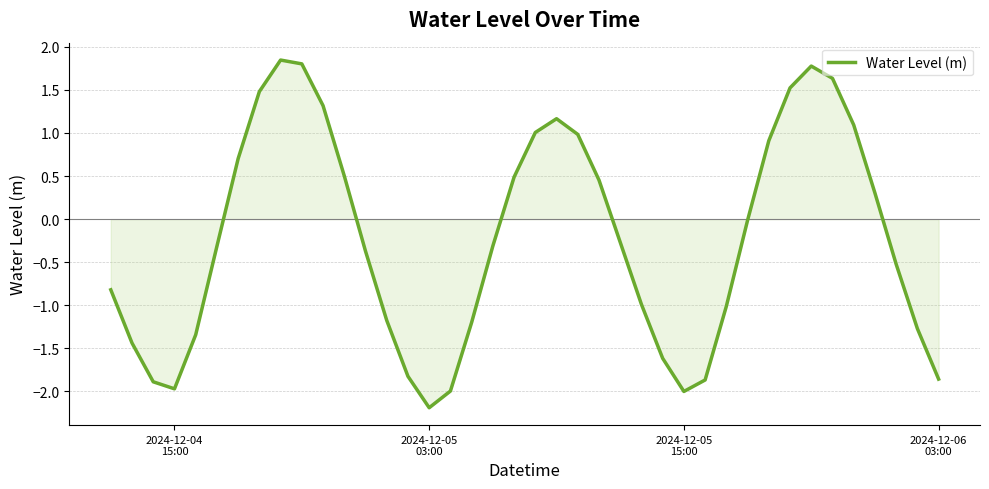

What is the minimum value shown in the chart?

-2.2